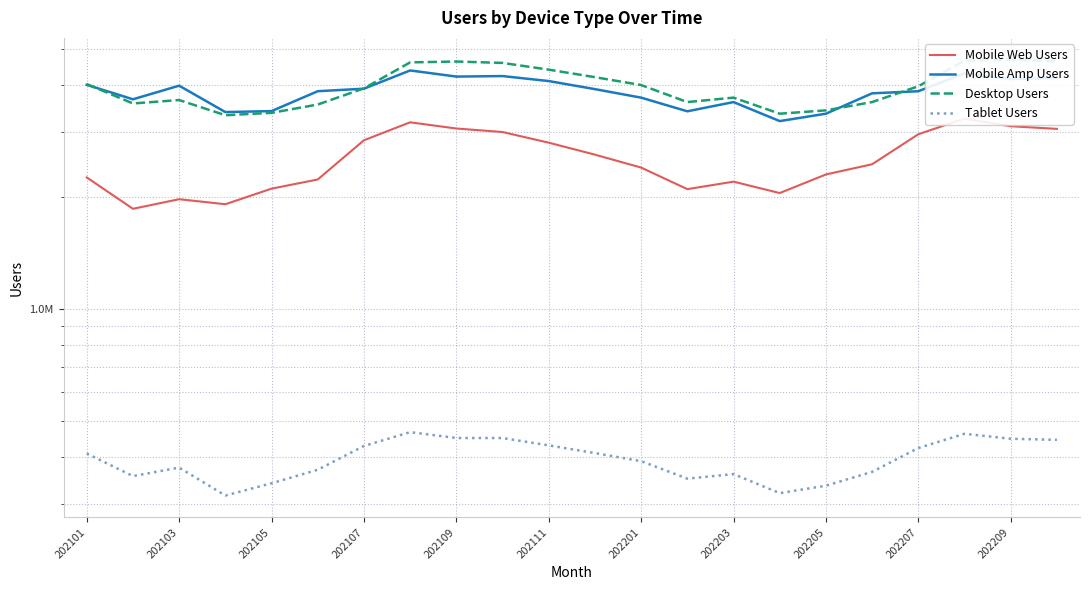

What are all the series names shown in the legend?

Mobile Web Users, Mobile Amp Users, Desktop Users, Tablet Users